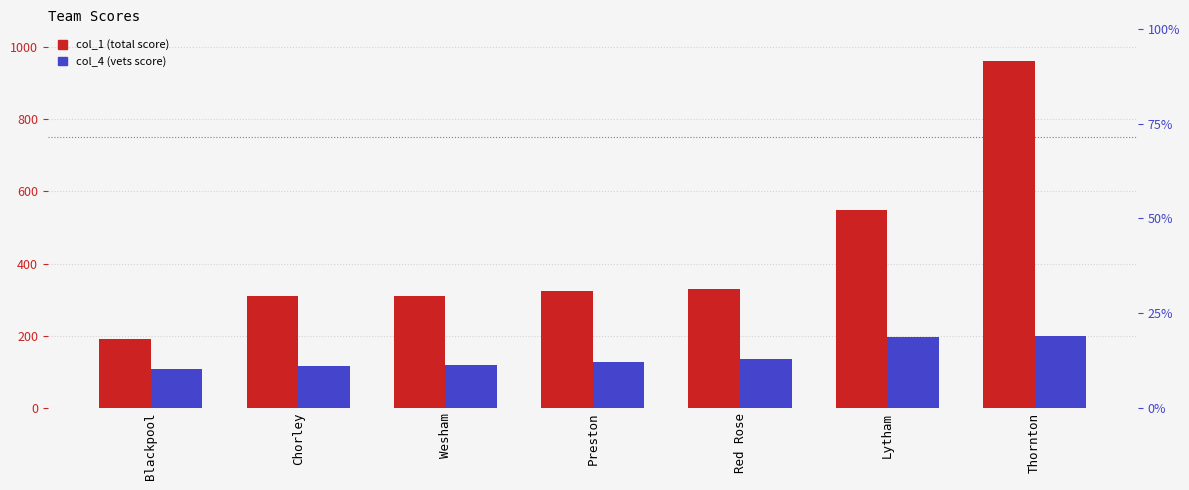

Reading left to right, what are all the values shown in this chart?

col_1: 190.0	309.1	310.1	324.1	329.1	549.1	962.2
col_4: 107.0	115.0	118.0	128.0	134.0	197.1	199.1